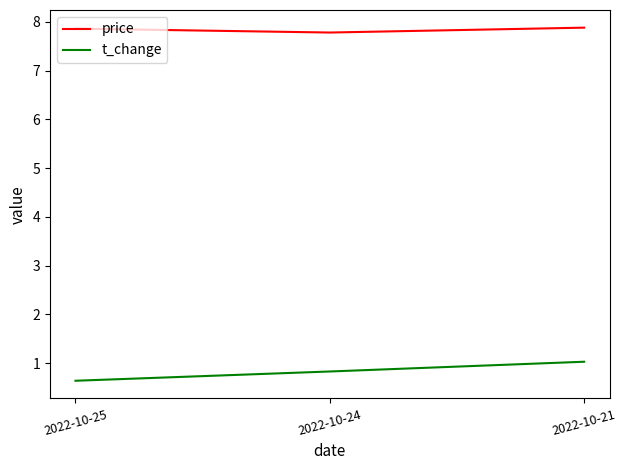

What is the difference between the maximum and minimum values in the price series?

0.1